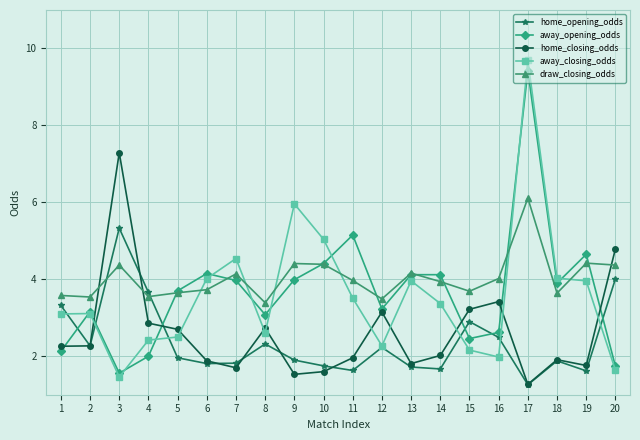

The home_closing_odds series shows 1.0 at 11. True or false?

False